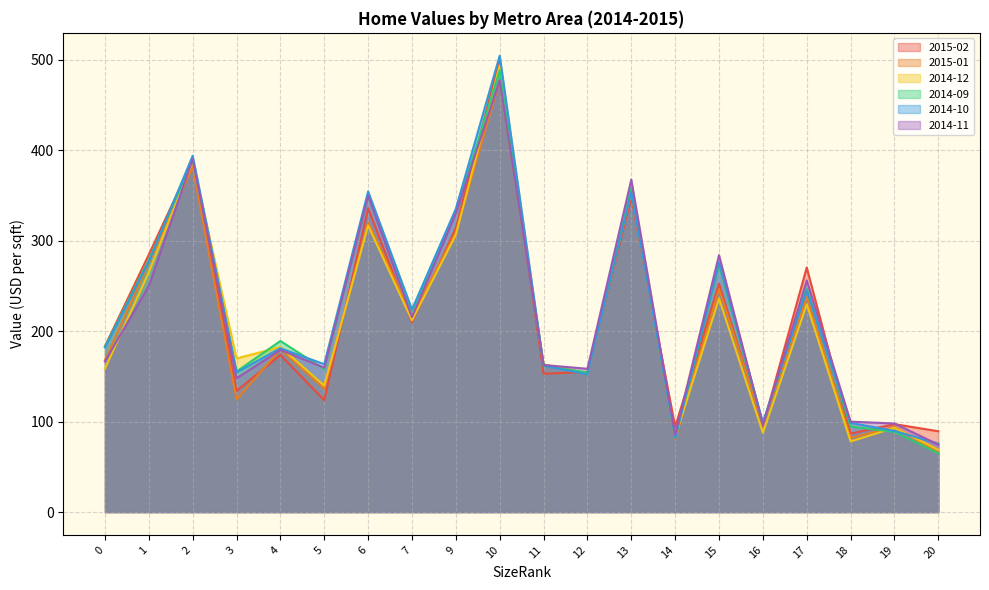

True or false: 2015-01 has more than 0 interior local peaks.

True